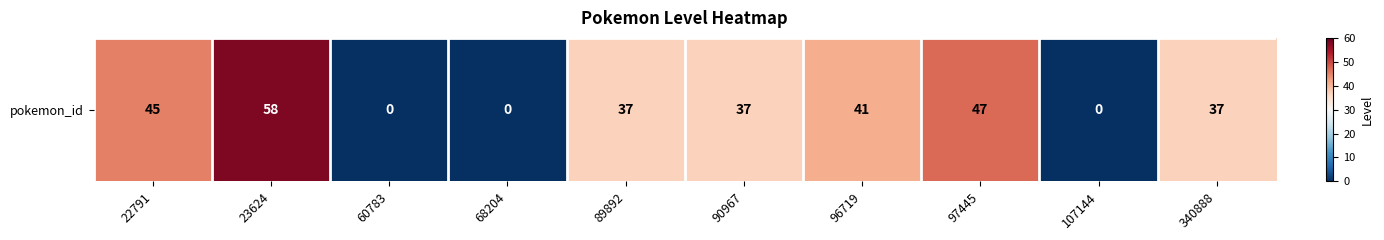

Reading right to left, list all the values displayed in this chart.

340888=37	107144=0	97445=47	96719=41	90967=37	89892=37	68204=0	60783=0	23624=58	22791=45